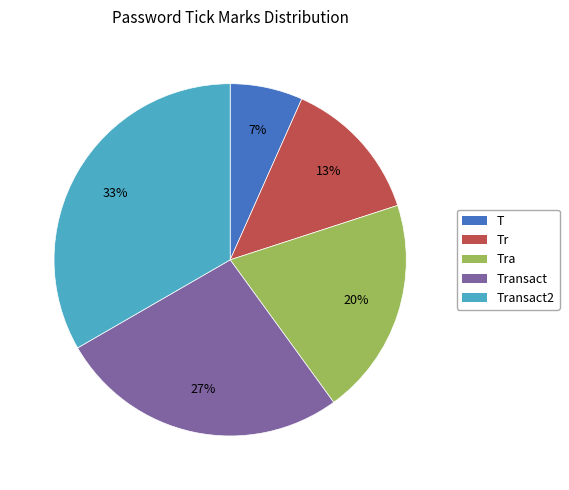

Is there a majority slice in this chart?

No